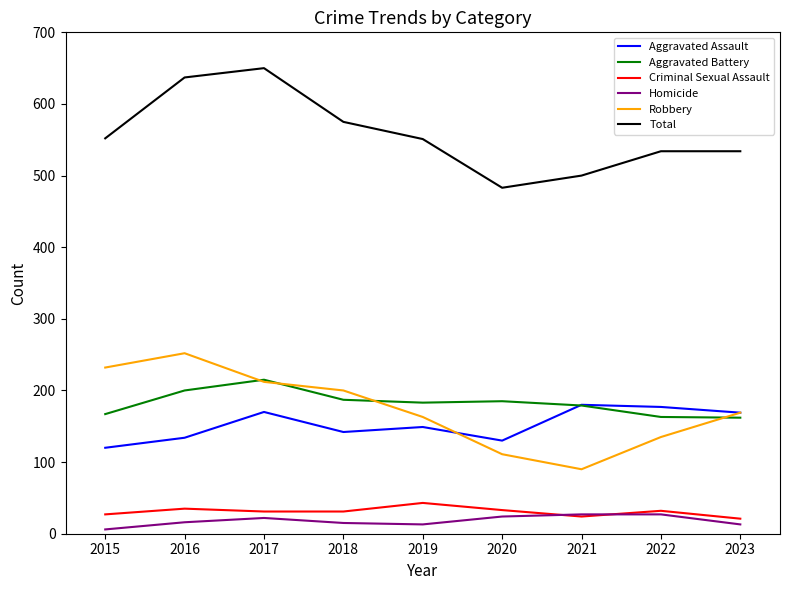

At which label does Total reach its minimum?

2020